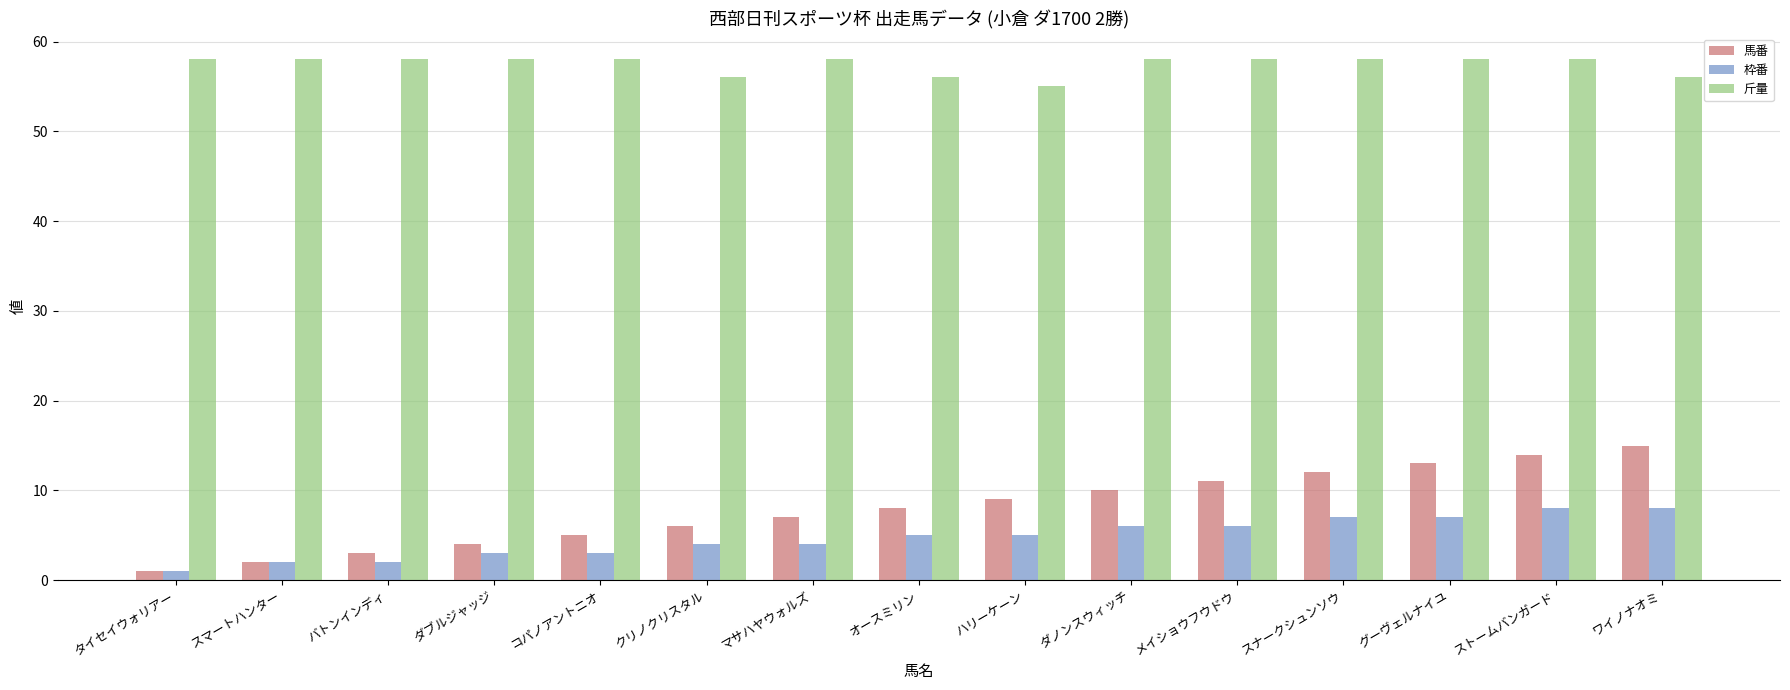

Which series has the widest spread of values?

馬番